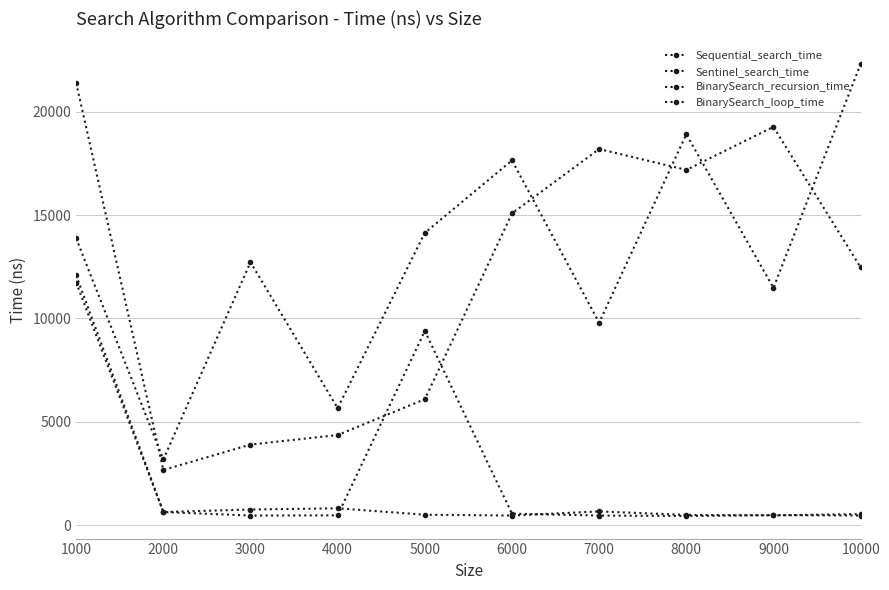

What is the sum of the Sentinel_search_time values at 7000 and 6000?

27451